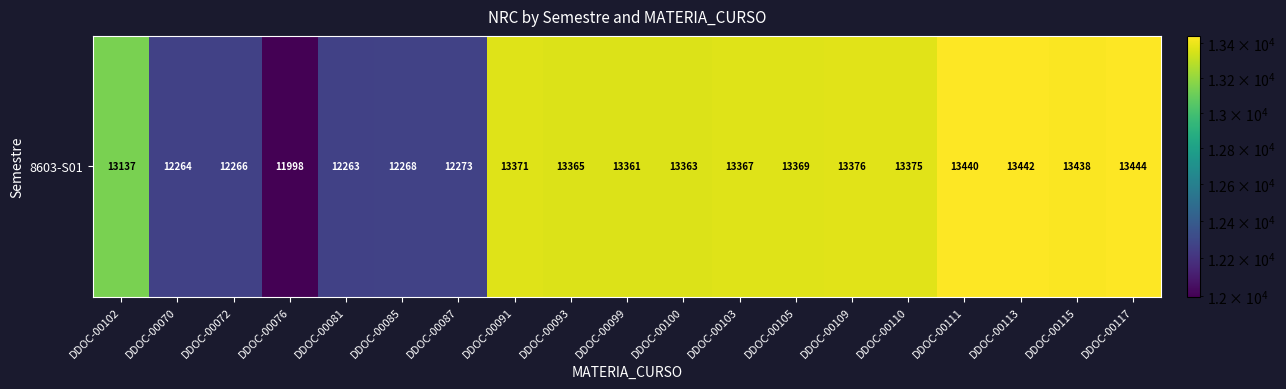

Rank the categories by value from lowest to highest.

DDOC-00076, DDOC-00081, DDOC-00070, DDOC-00072, DDOC-00085, DDOC-00087, DDOC-00102, DDOC-00099, DDOC-00100, DDOC-00093, DDOC-00103, DDOC-00105, DDOC-00091, DDOC-00110, DDOC-00109, DDOC-00115, DDOC-00111, DDOC-00113, DDOC-00117